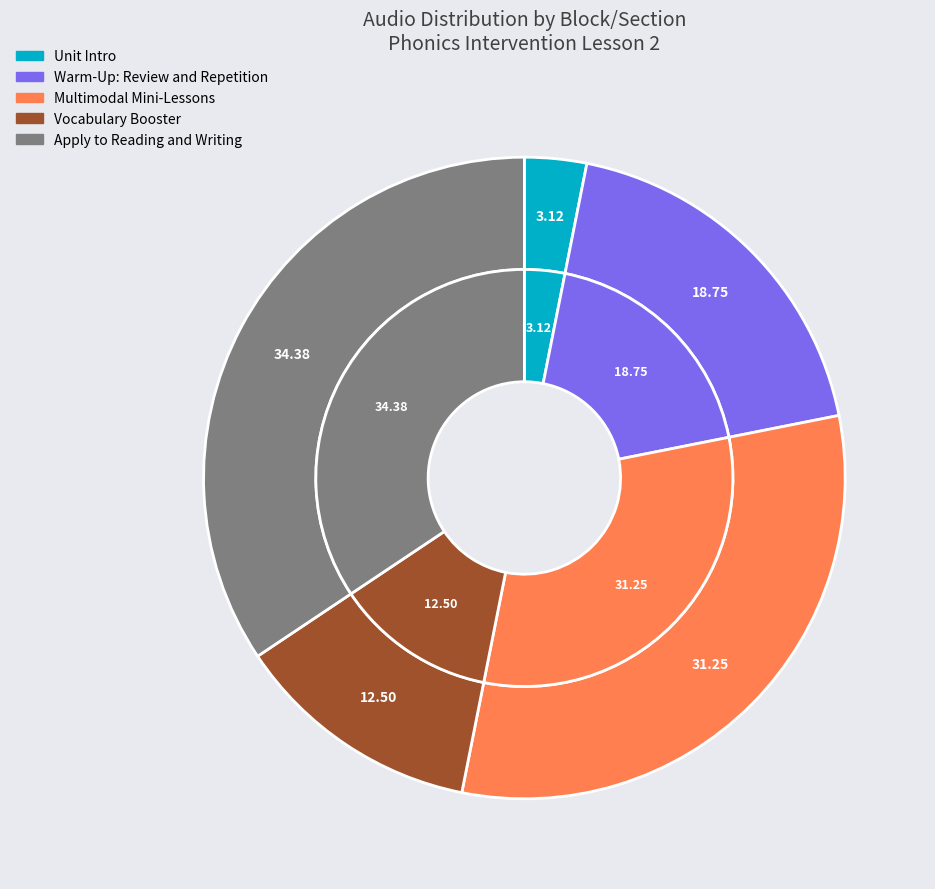

Which slice is the smallest?

Unit Intro